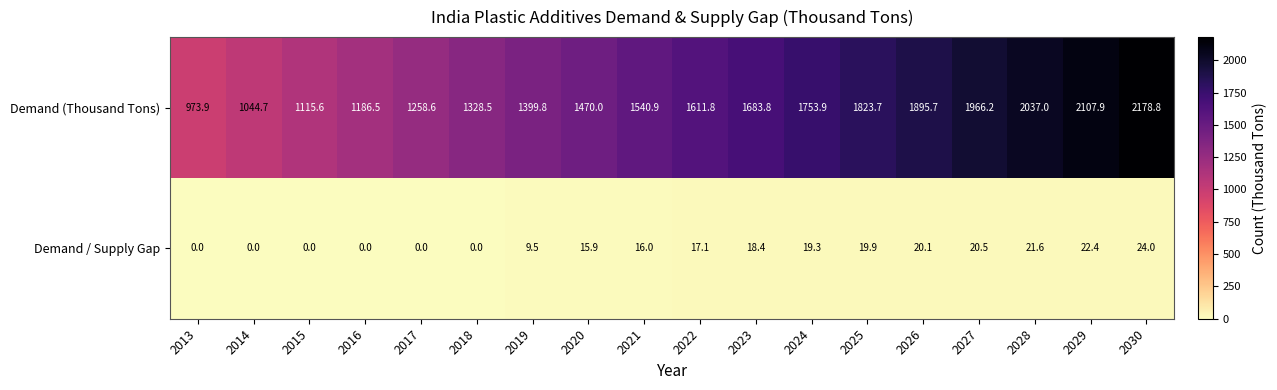

What is the spread (max minus min) of values at 2014?

1044.7